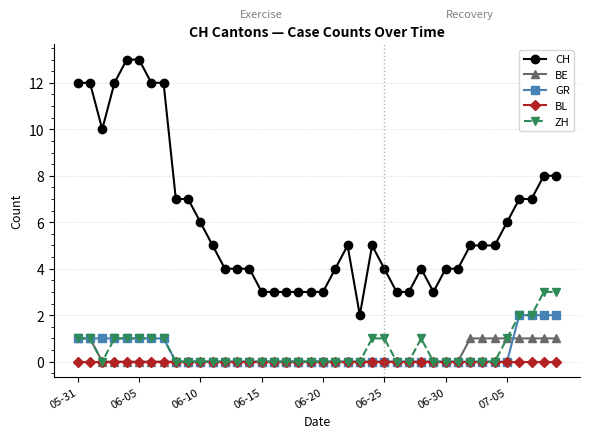

How many series are shown in this chart?

5